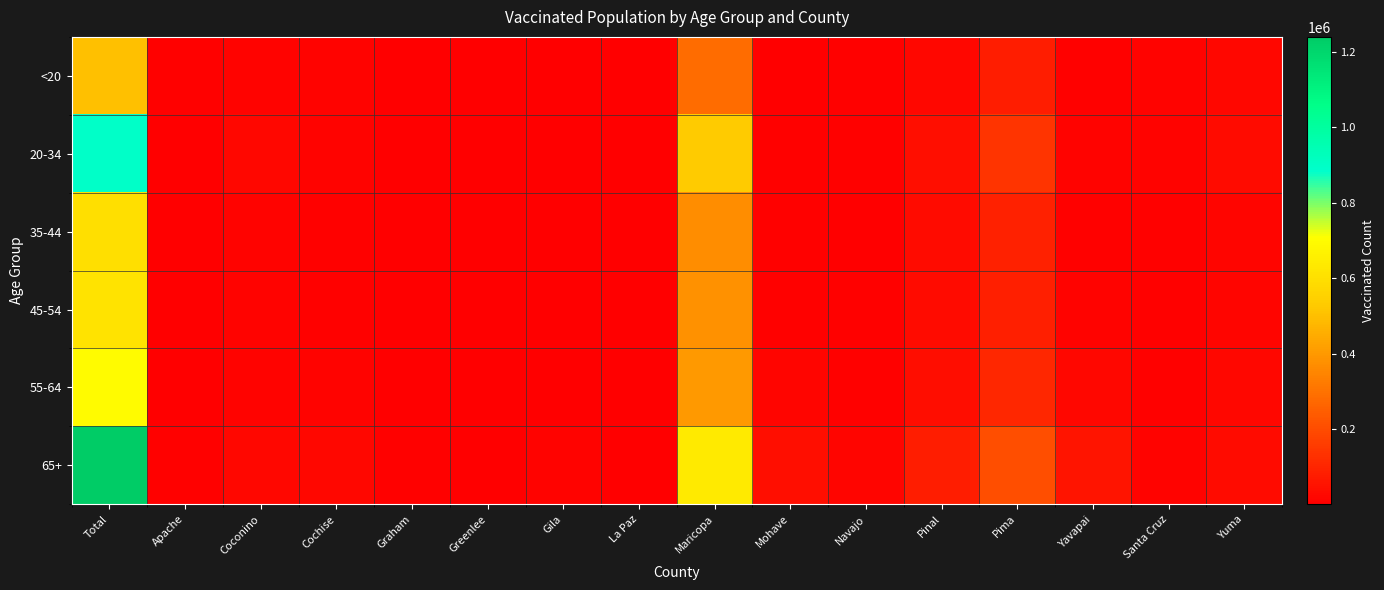

Reading left to right, extract all data points from this chart.

<20: Total=500392	Apache=7645	Coconino=11749	Cochise=10265	Graham=2255	Greenlee=398	Gila=1421	La Paz=681	Maricopa=282594	Mohave=3620	Navajo=8514	Pinal=23517	Pima=82101	Yavapai=5817	Santa Cruz=12225	Yuma=23748
20-34: Total=891338	Apache=4501	Coconino=23766	Cochise=13858	Graham=4087	Greenlee=812	Gila=2867	La Paz=711	Maricopa=530797	Mohave=8426	Navajo=6454	Pinal=40132	Pima=140752	Yavapai=11966	Santa Cruz=11099	Yuma=34064
35-44: Total=599685	Apache=2930	Coconino=12412	Cochise=9527	Graham=3006	Greenlee=712	Gila=2049	La Paz=536	Maricopa=369766	Mohave=6530	Navajo=4829	Pinal=32463	Pima=89401	Yavapai=8582	Santa Cruz=7096	Yuma=19518
45-54: Total=612262	Apache=3164	Coconino=11537	Cochise=8973	Graham=2838	Greenlee=645	Gila=2640	La Paz=688	Maricopa=380070	Mohave=9018	Navajo=5336	Pinal=33561	Pima=87416	Yavapai=11100	Santa Cruz=7020	Yuma=19102
55-64: Total=695887	Apache=4140	Coconino=13357	Cochise=11828	Graham=3287	Greenlee=684	Gila=4811	La Paz=1323	Maricopa=398092	Mohave=17597	Navajo=7603	Pinal=38625	Pima=104671	Yavapai=20789	Santa Cruz=6750	Yuma=21104
65+: Total=1239965	Apache=6056	Coconino=19937	Cochise=24017	Graham=5255	Greenlee=1018	Gila=11933	La Paz=4754	Maricopa=637299	Mohave=43267	Navajo=15441	Pinal=78481	Pima=207984	Yavapai=57235	Santa Cruz=10262	Yuma=34197